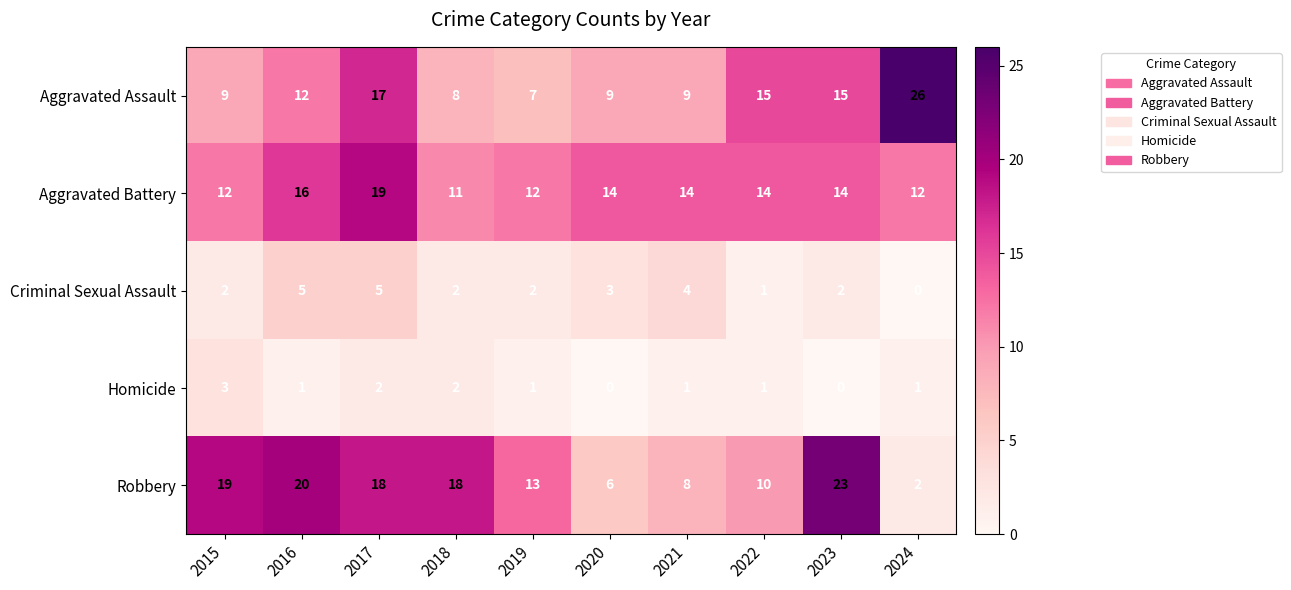

Rank the series by their maximum value, from lowest to highest.

Homicide, Criminal Sexual Assault, Aggravated Battery, Robbery, Aggravated Assault